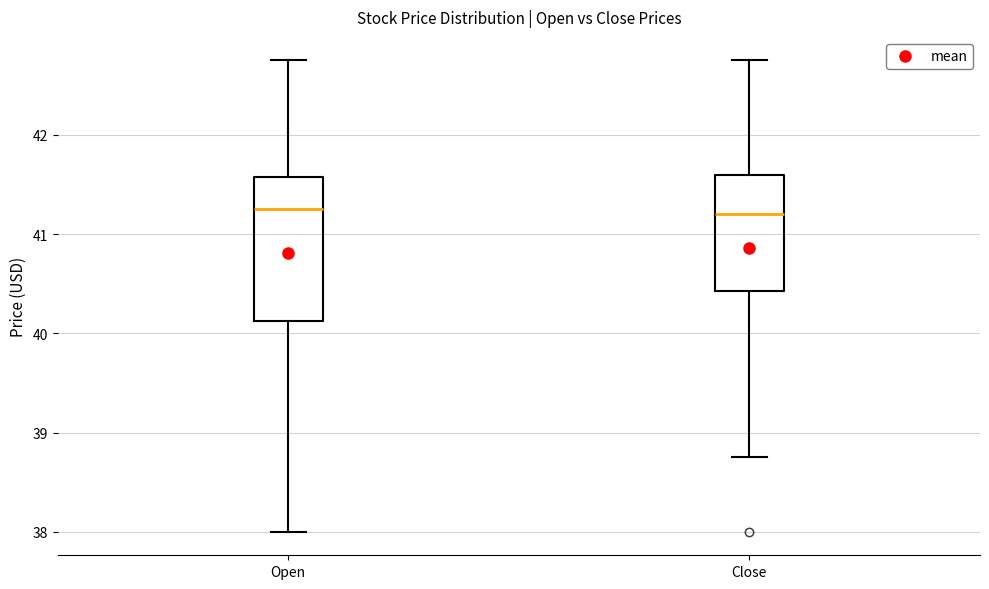

Reading left to right, transcribe this box plot: for each box, give where its median line is, the range the box spans, and where its two whiskers end, as read against the y-axis. The values are not printed on the chart, so give them approximately, as read against the axis.

Open: median 41.3, box 40.1 to 41.6, whiskers 38.0 to 42.8
Close: median 41.2, box 40.4 to 41.6, whiskers 38.8 to 42.8